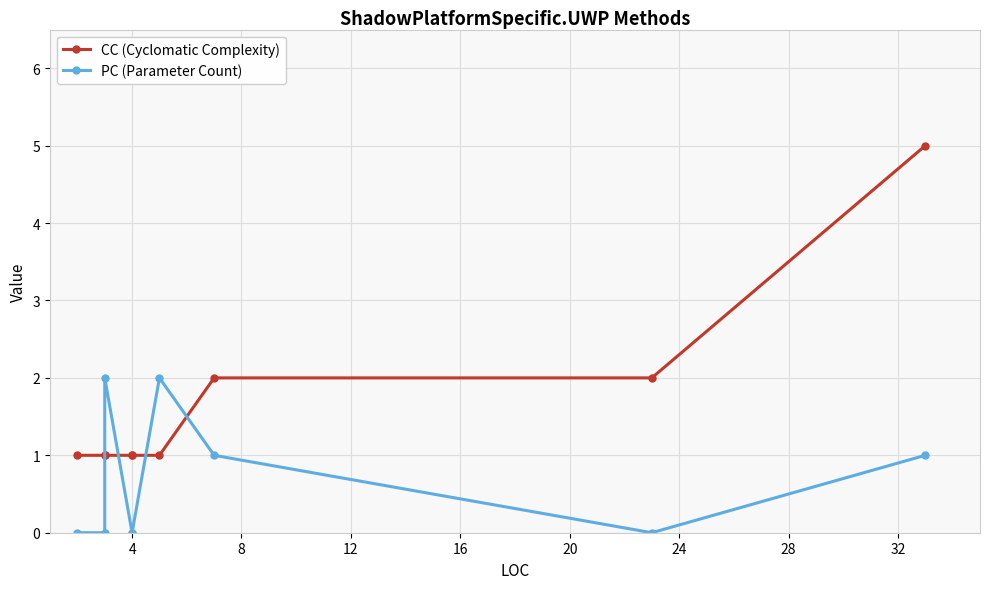

At how many categories does at least one series exceed 1?

5